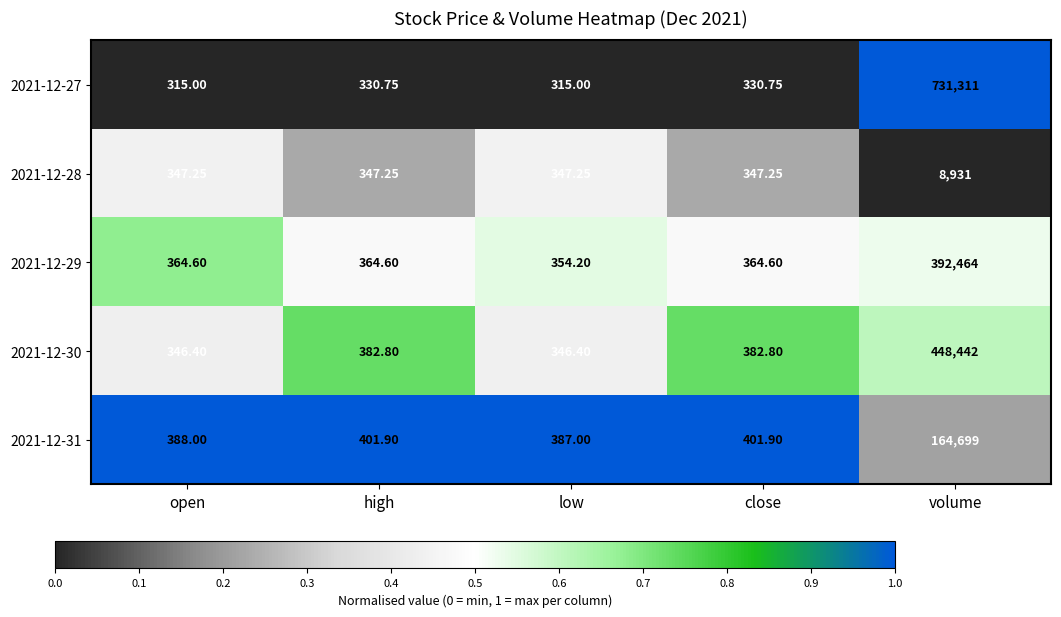

Count the number of categories in the chart.

5